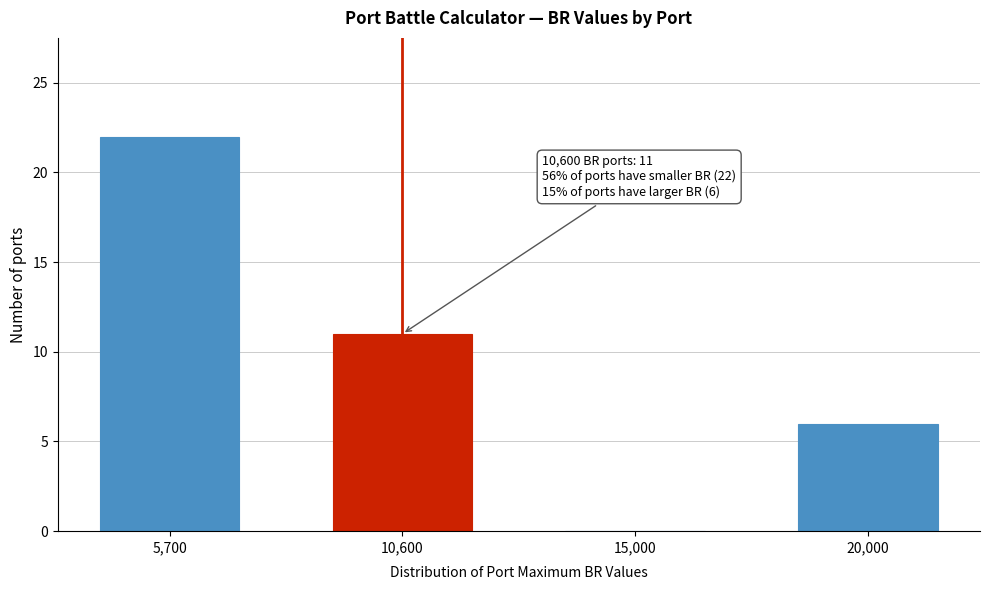

Reading left to right, extract all data points from this chart.

5,700=22	10,600=11	15,000=0	20,000=6